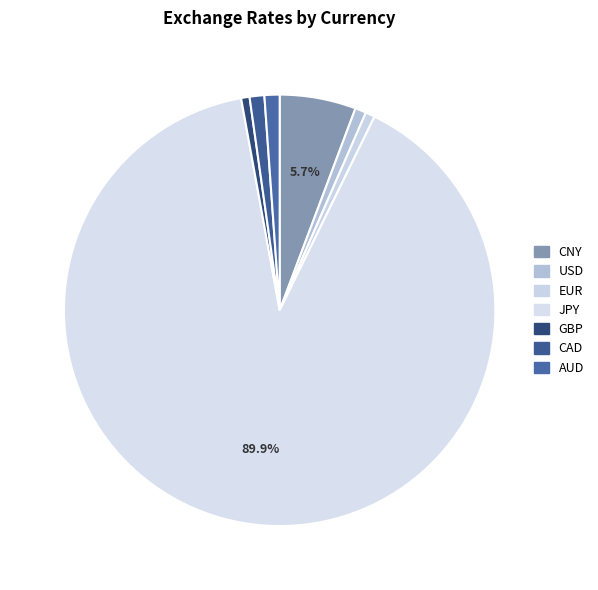

How many slices are in this pie chart?

7